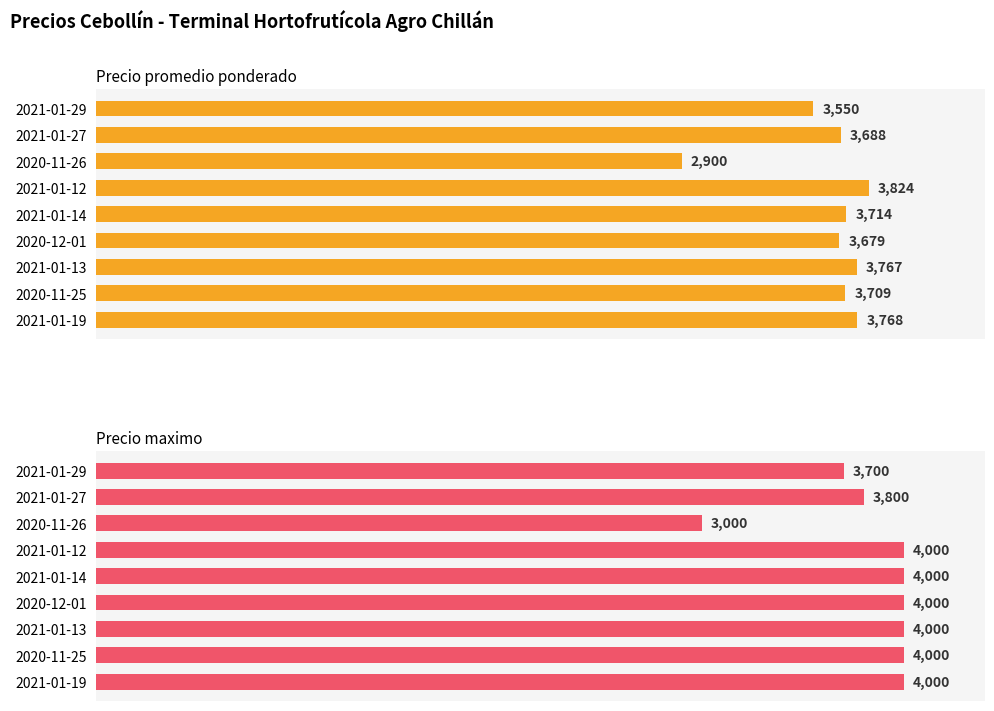

Which series has the largest total across all categories?

Precio maximo